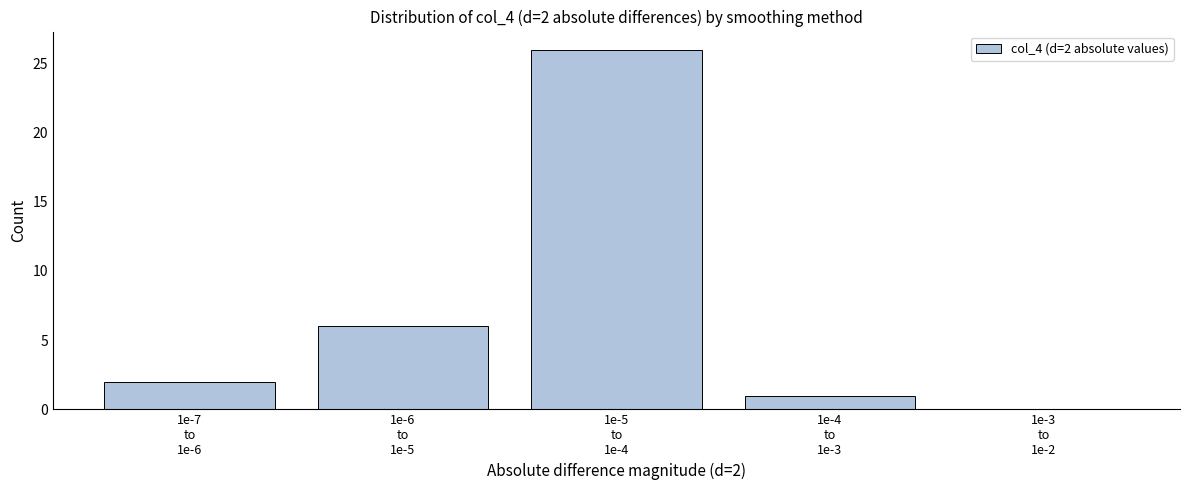

What is the sum of all values?

35